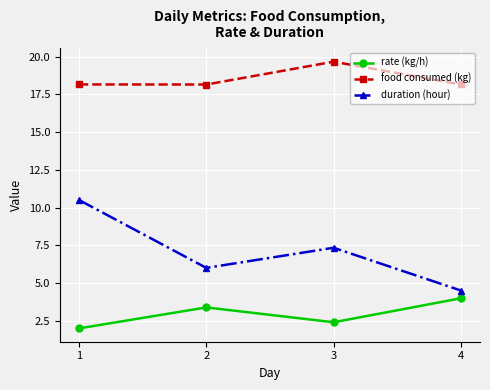

How many interior local valleys does the duration (hour) series have?

1